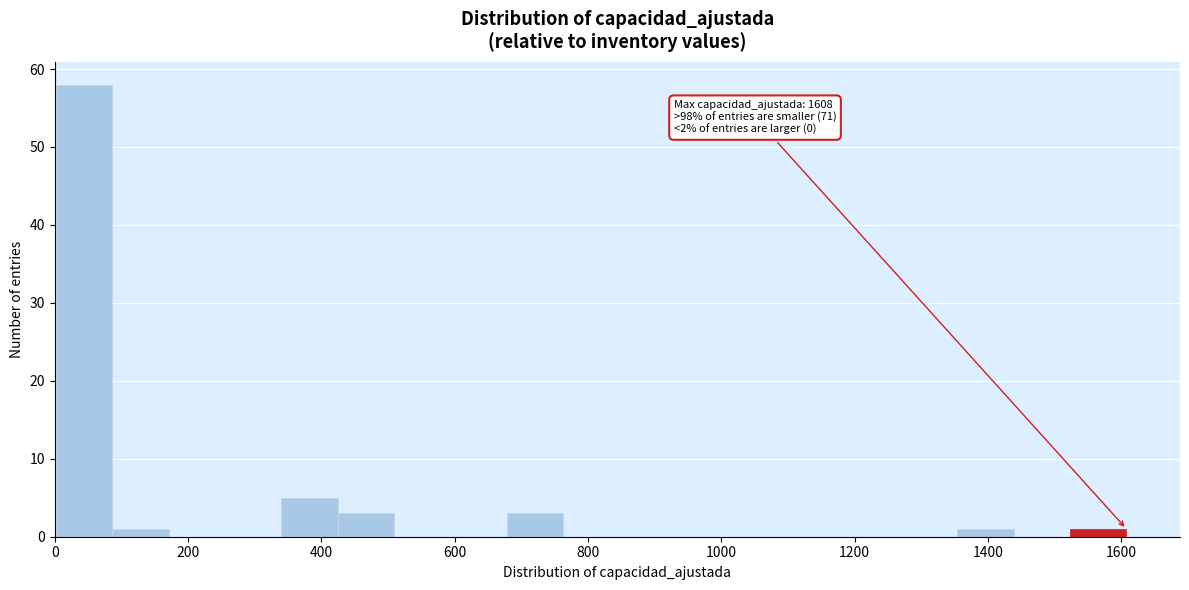

Over which range of the x-axis is the bar tallest?

0 to 80